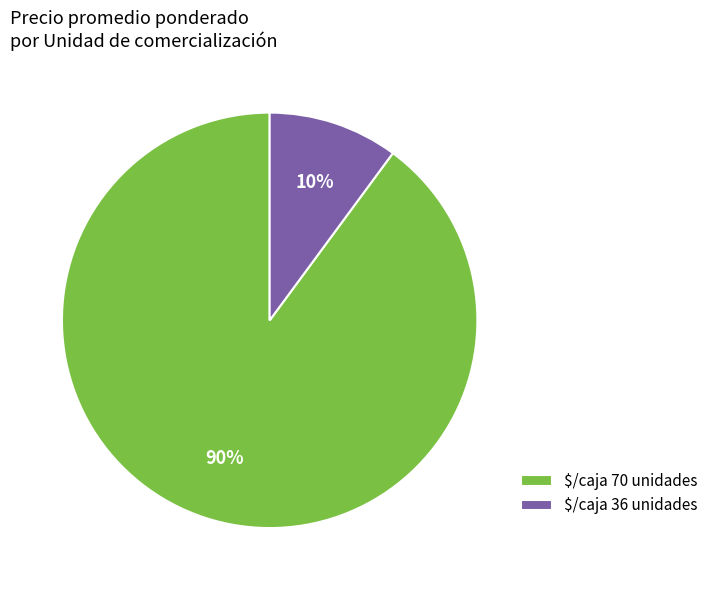

What is the largest slice in the pie chart?

$/caja 70 unidades